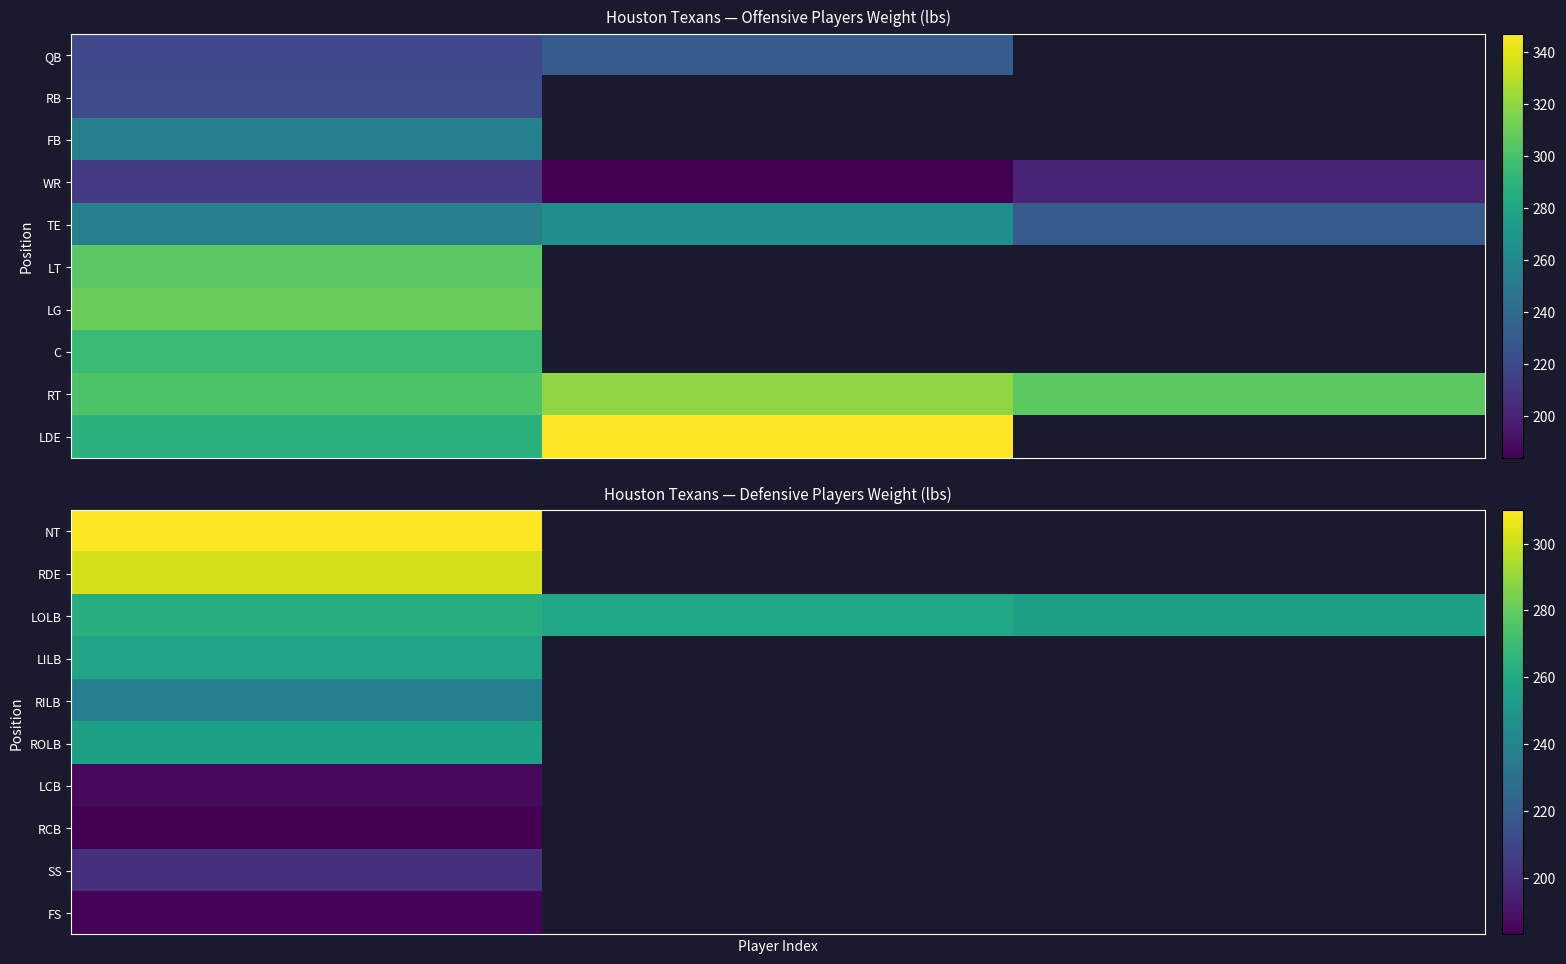

What is the minimum value shown in the chart?

183.0